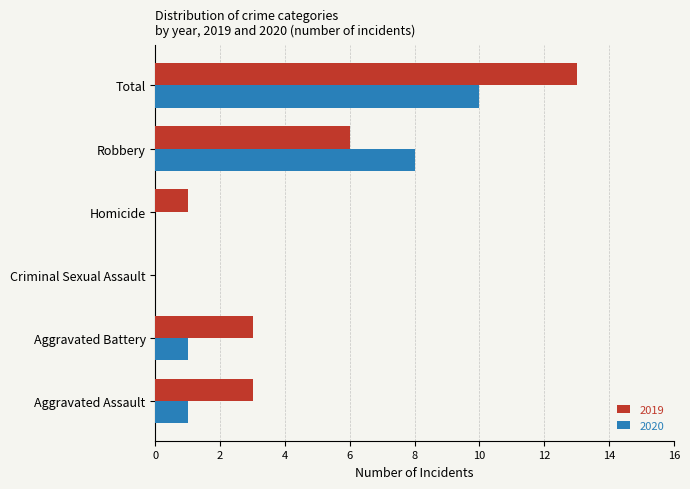

What is the sum of all 2020 values?

20